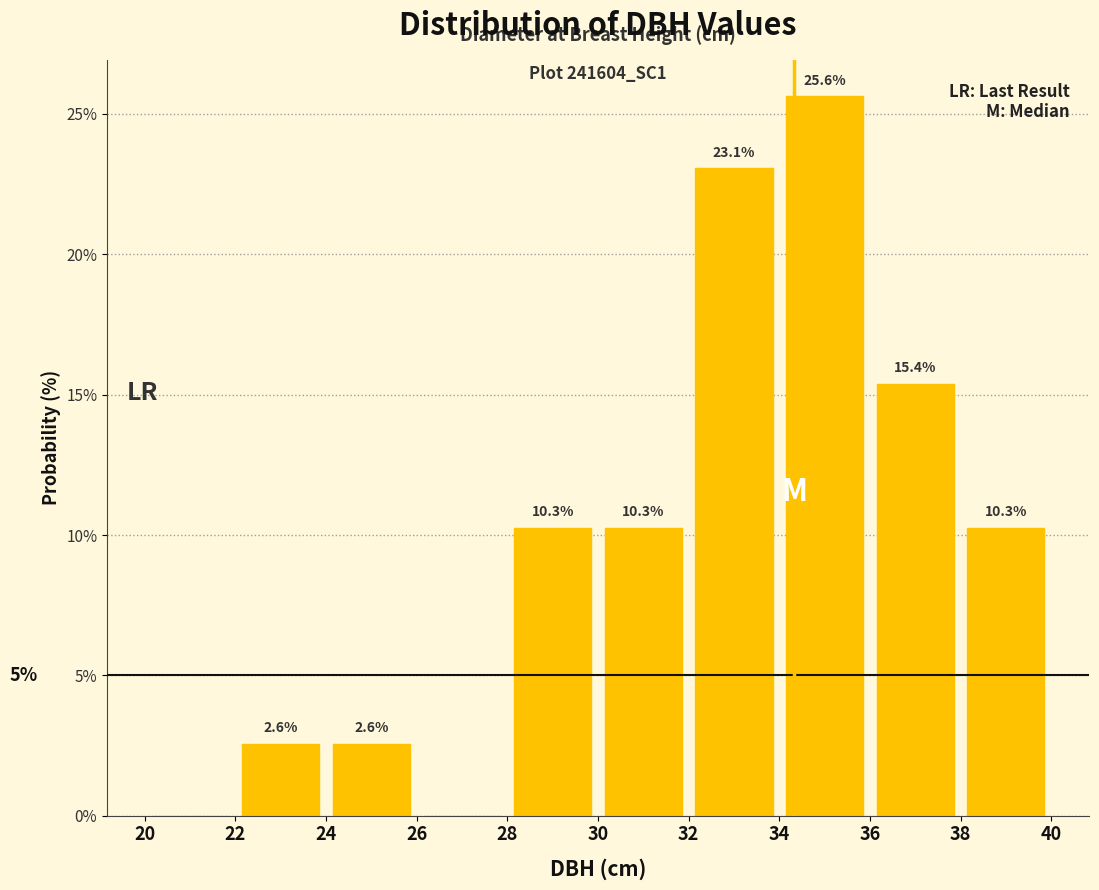

Over which range of the x-axis is the bar tallest?

34 to 36